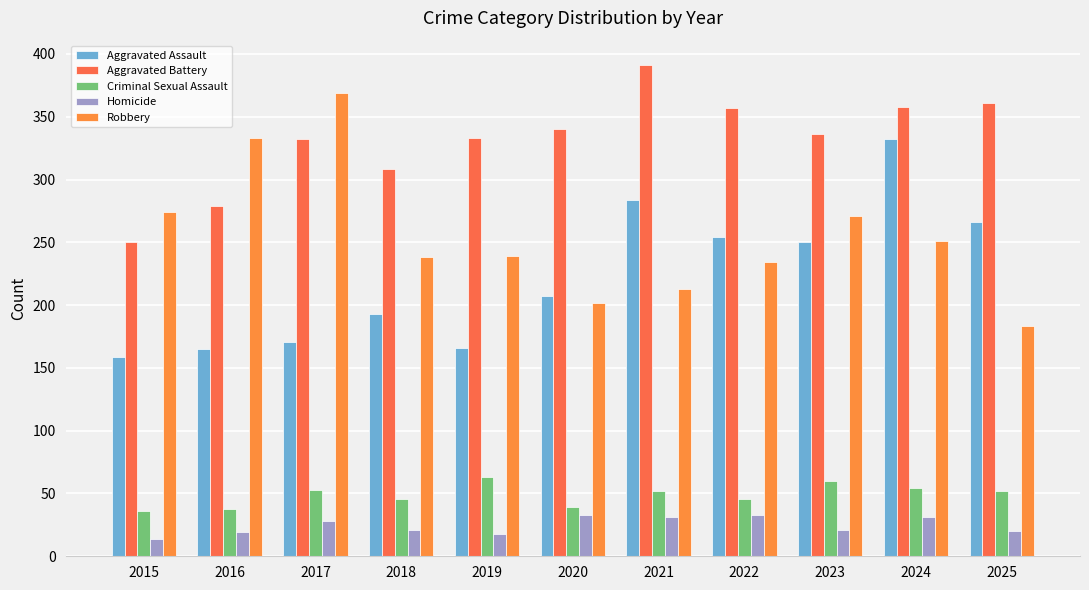

How many series are shown in this chart?

5